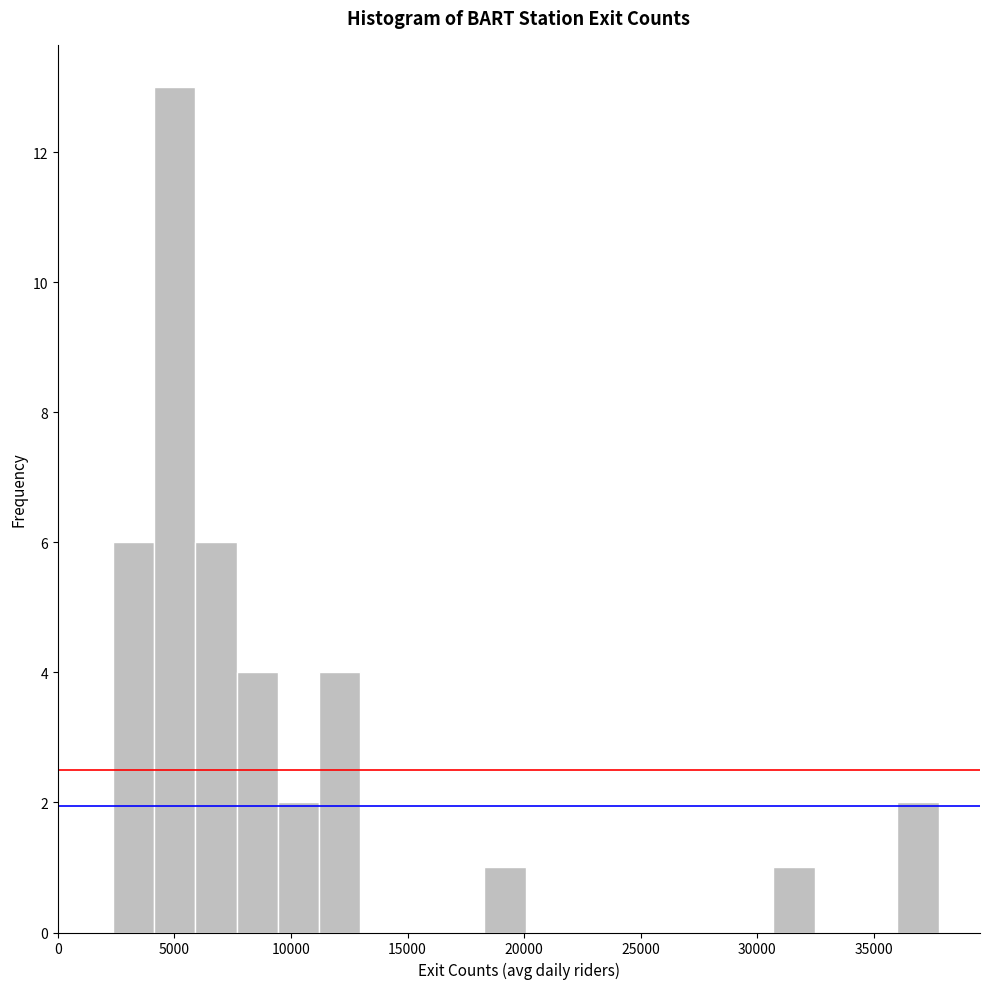

Read against the x-axis, roughly where is the centre of the tallest bar?

5000